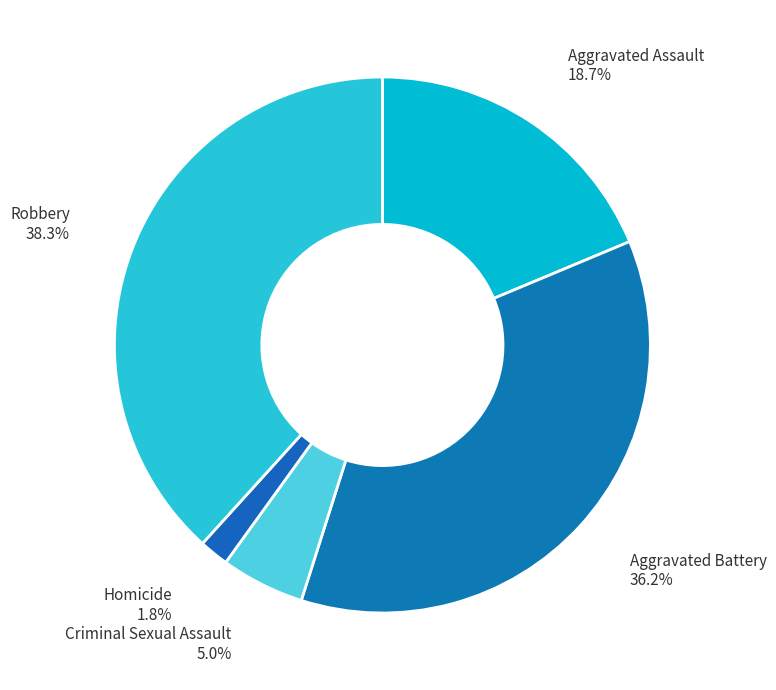

Does any single category account for the majority?

No